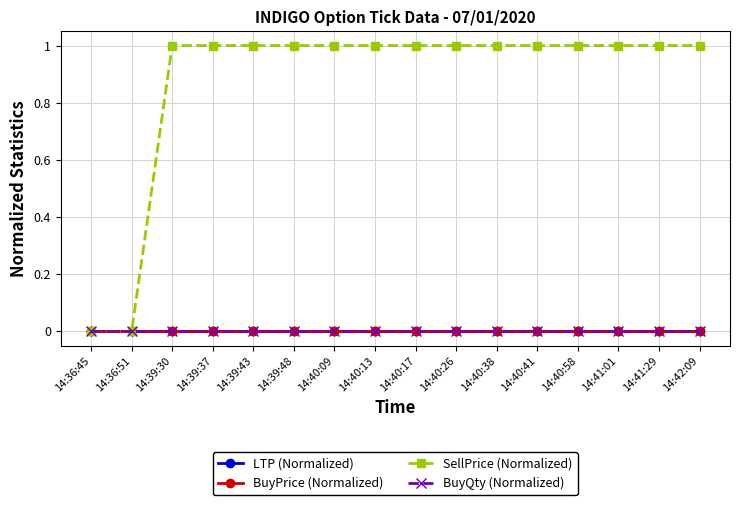

Reading left to right, list all the values displayed in this chart.

LTP (Normalized): 0	0	0	0	0	0	0	0	0	0	0	0	0	0	0	0
BuyPrice (Normalized): 0	0	0	0	0	0	0	0	0	0	0	0	0	0	0	0
SellPrice (Normalized): 0	0	1	1	1	1	1	1	1	1	1	1	1	1	1	1
BuyQty (Normalized): 0	0	0	0	0	0	0	0	0	0	0	0	0	0	0	0